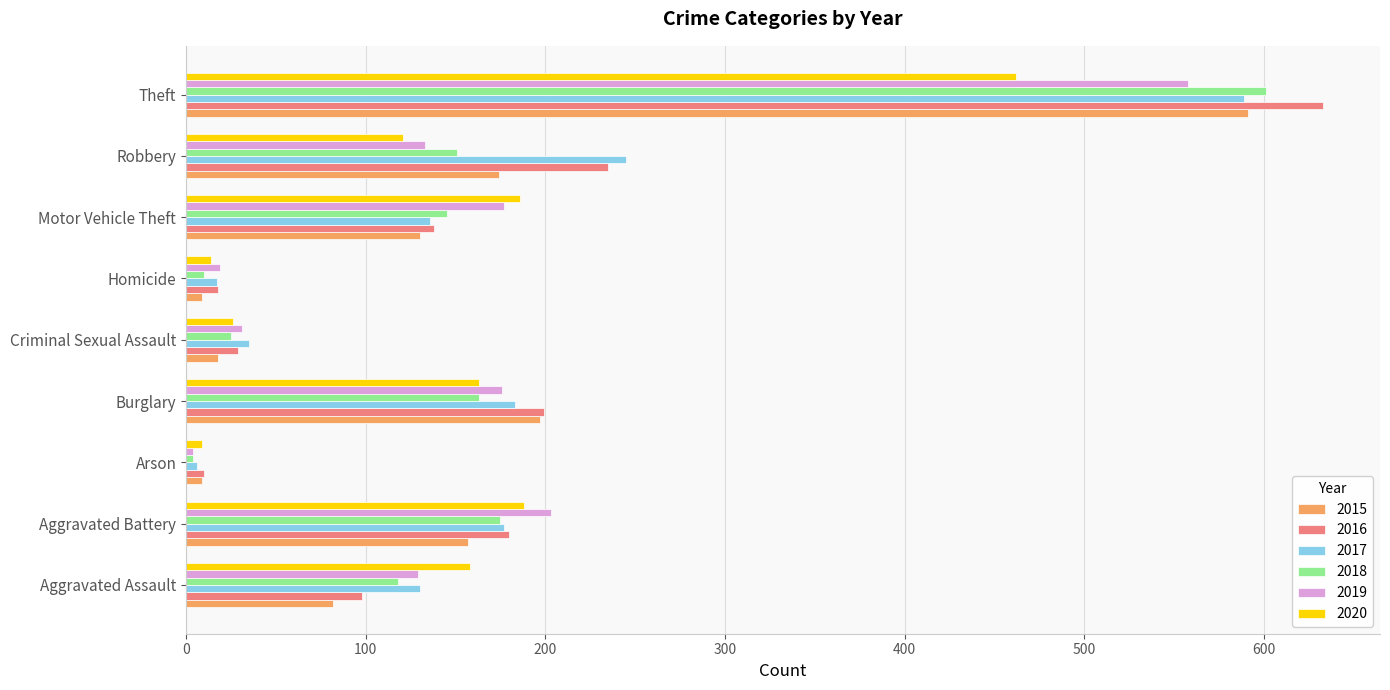

What is the difference between the highest and lowest values at Motor Vehicle Theft?

56